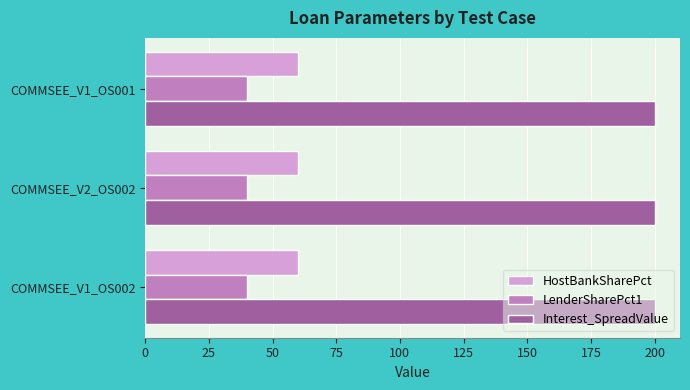

What is the sum of all LenderSharePct1 values?

120